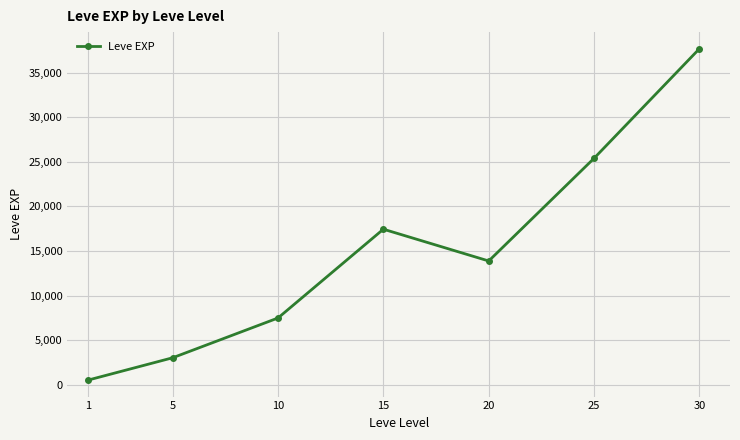

What is the difference between the values at 15 and 1?

16934.8